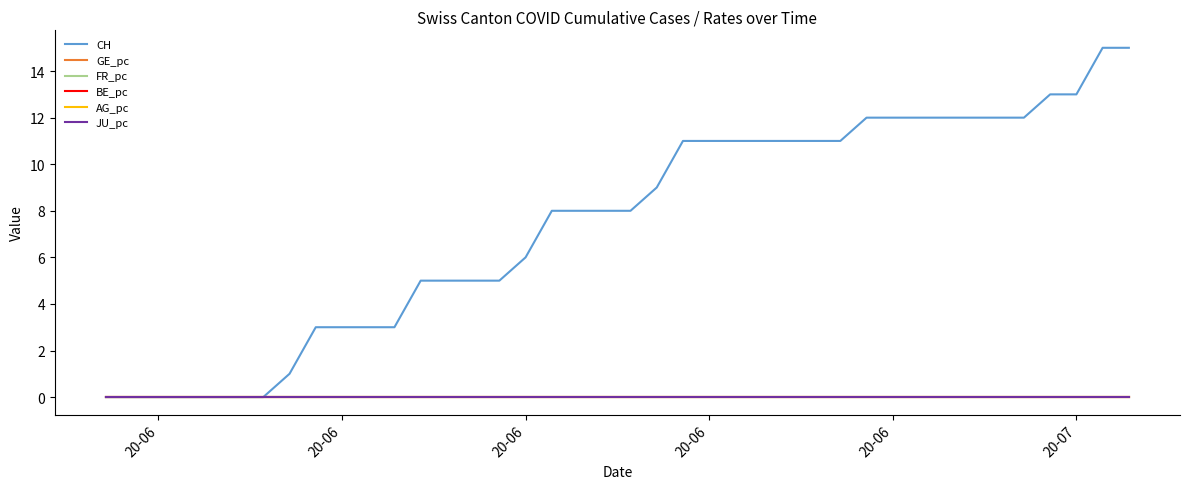

Is this an area chart (filled region under the line)?

No